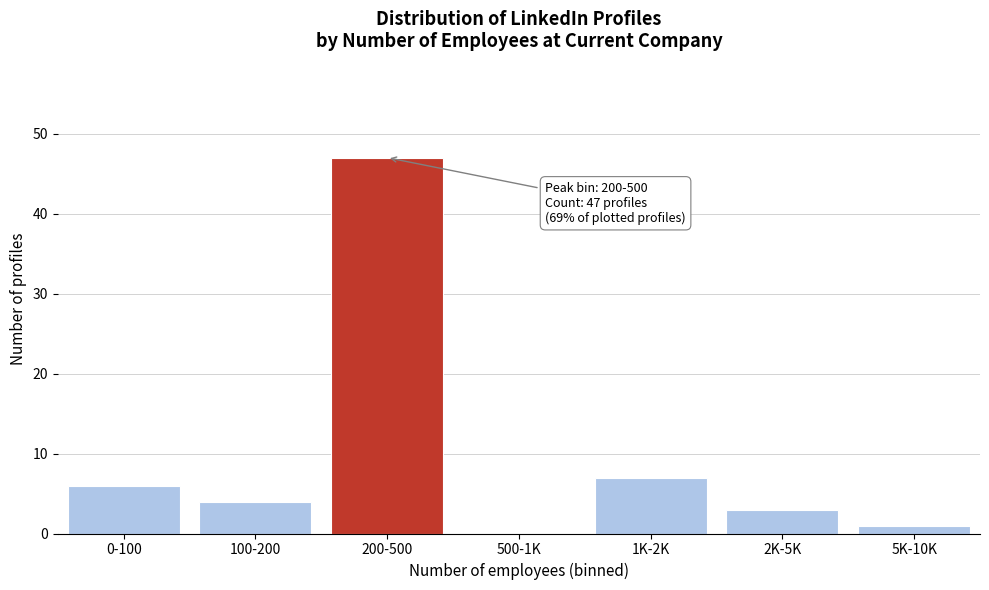

Reading left to right, list all the values displayed in this chart.

0-100=6	100-200=4	200-500=47	500-1K=0	1K-2K=7	2K-5K=3	5K-10K=1